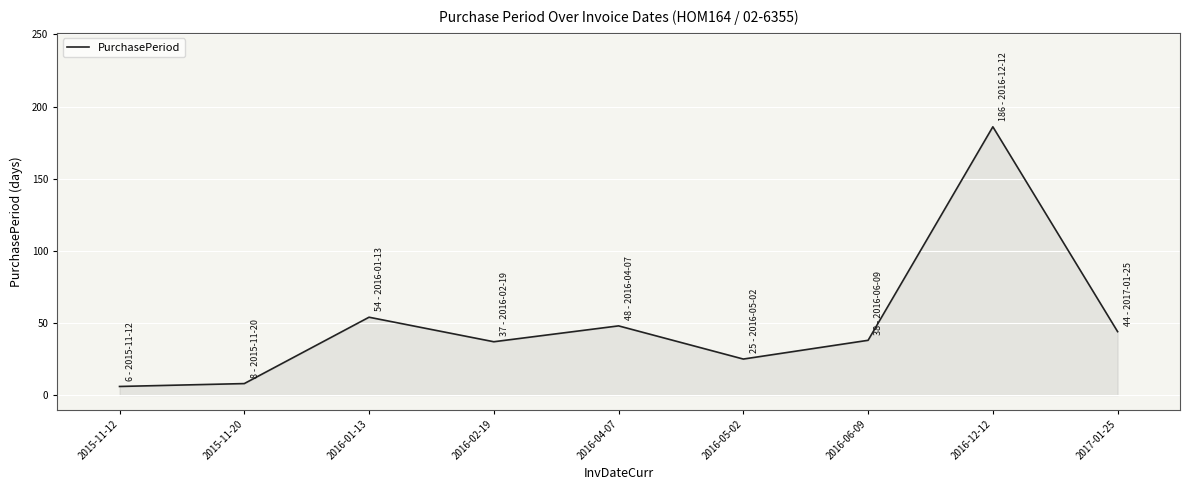

What is the greatest value displayed?

186